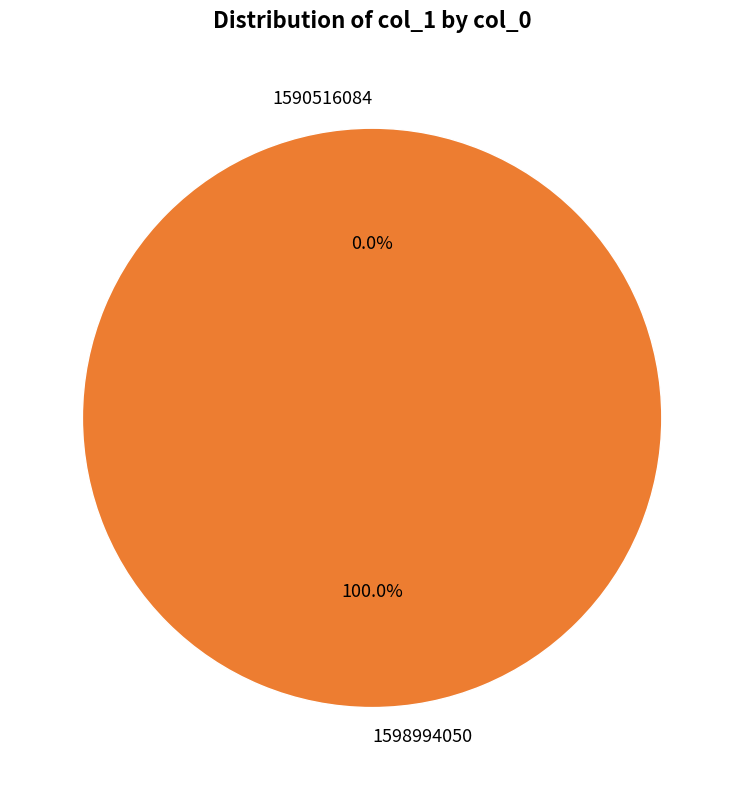

What is the majority slice?

1598994050